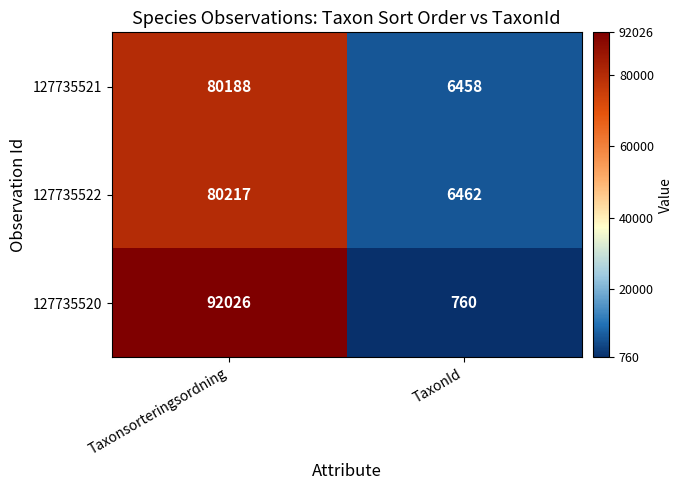

Which series has the largest total across all categories?

127735520